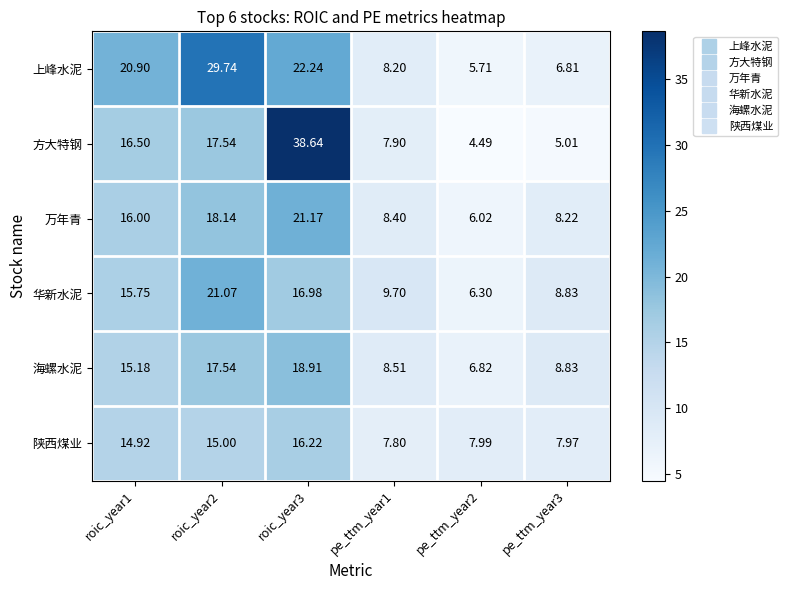

Which label corresponds to the smallest value in the chart?

pe_ttm_year2